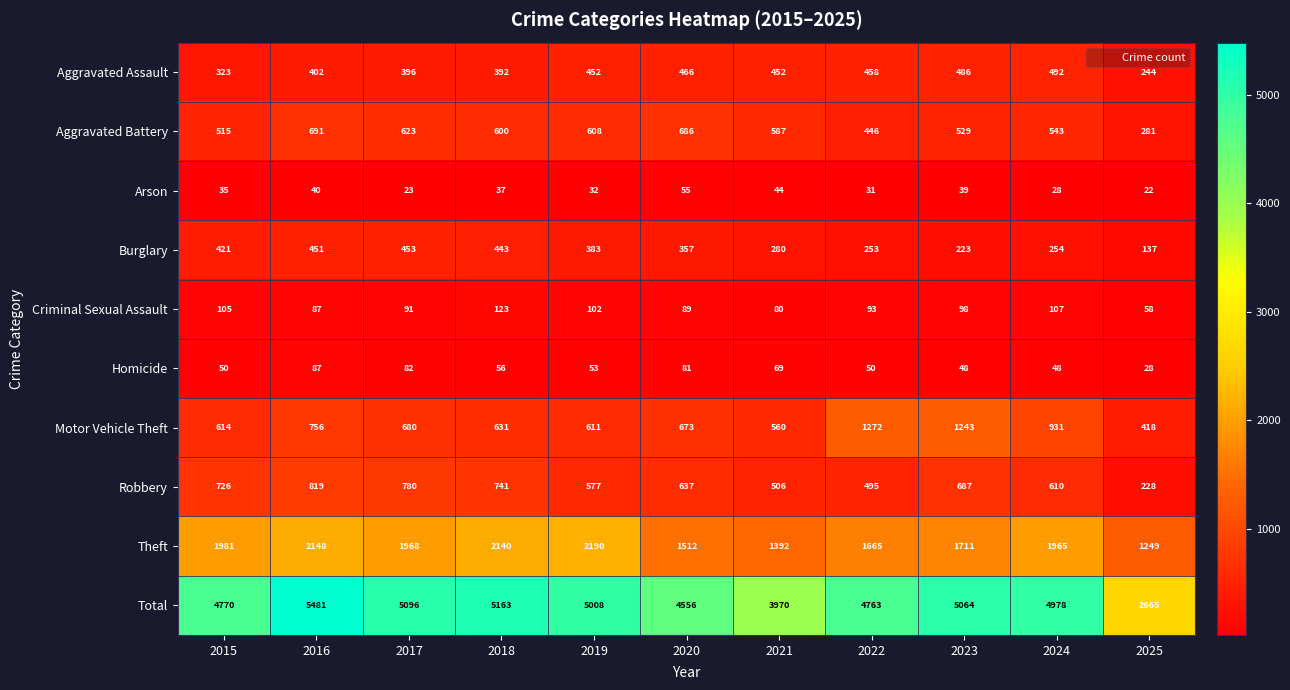

True or false: Arson has a value of 55 at 2020.

True